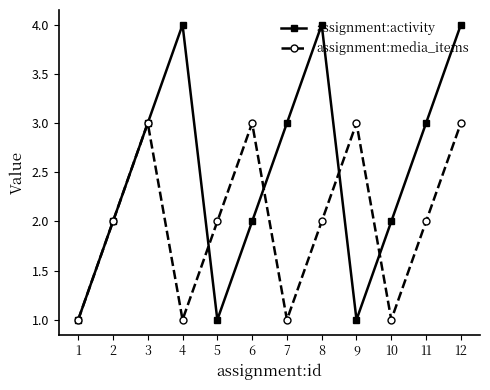

At 10, list the series in order from smallest to largest.

assignment:media_items, assignment:activity